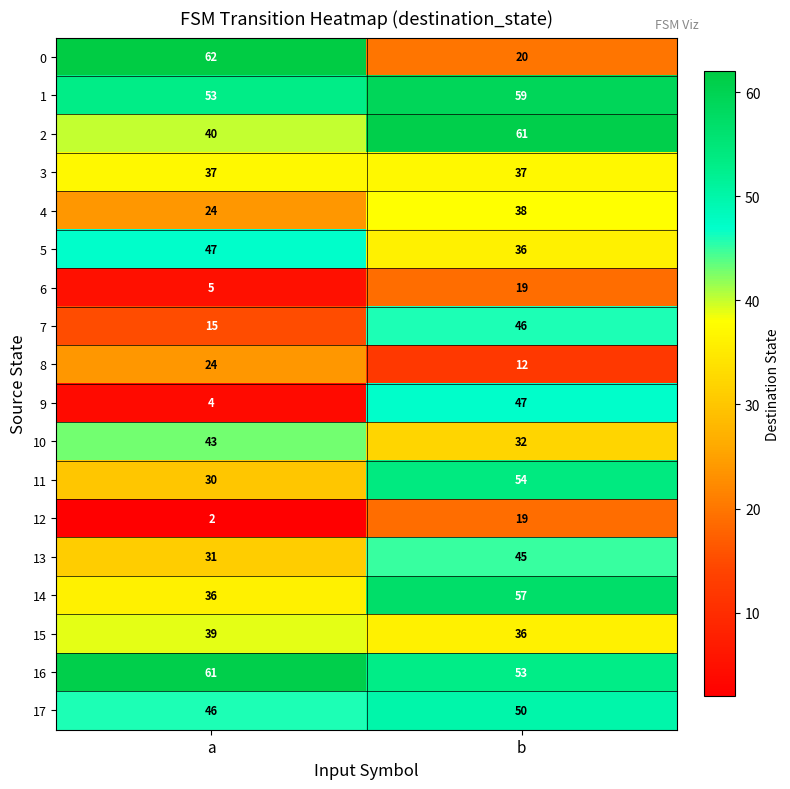

What is the difference between the maximum and minimum values in the 5 series?

11